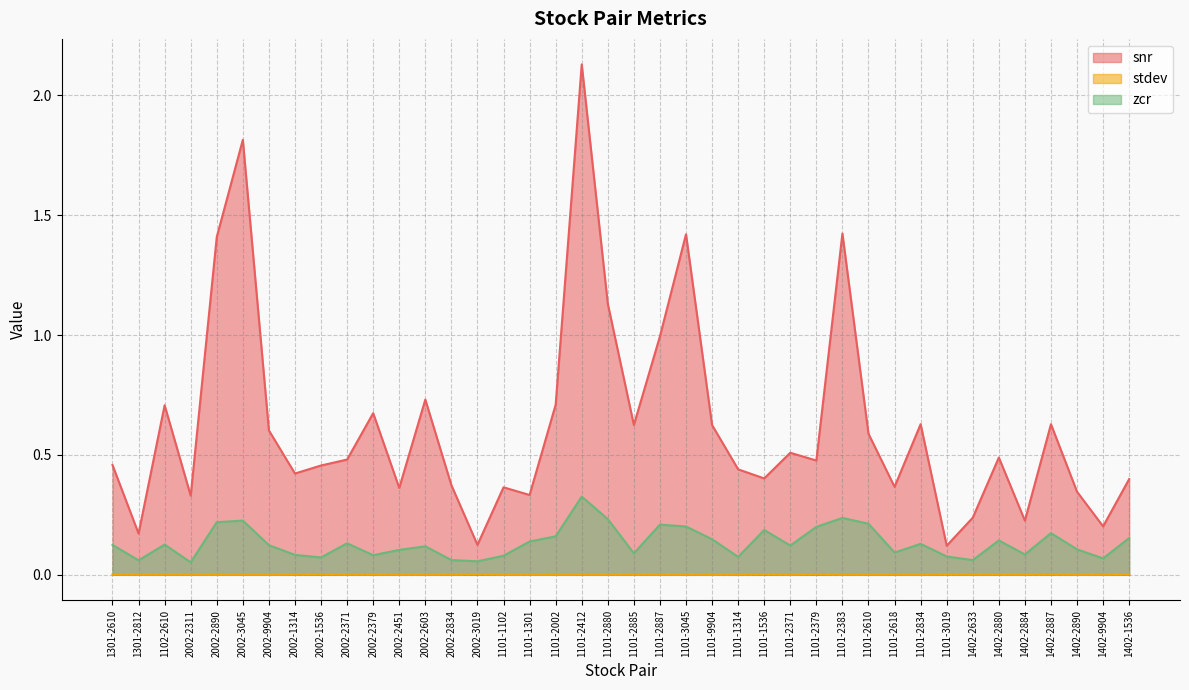

The stdev series shows 0.0 at 1101-2618. True or false?

False